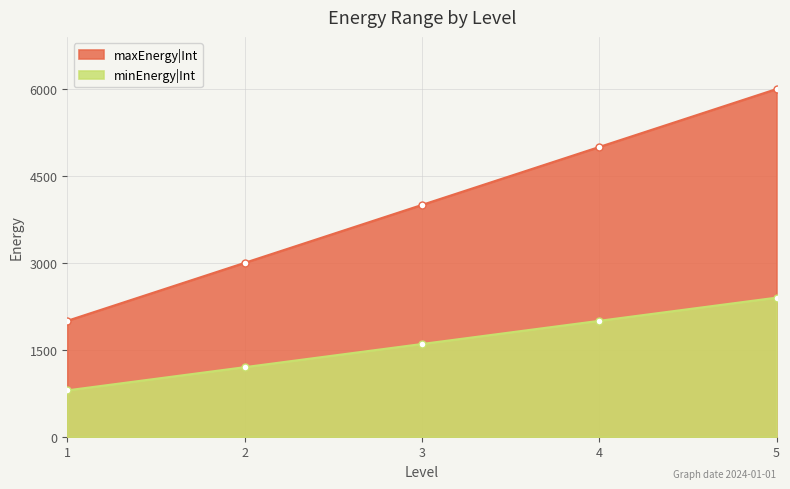

True or false: minEnergy|Int and maxEnergy|Int cross at least once.

False